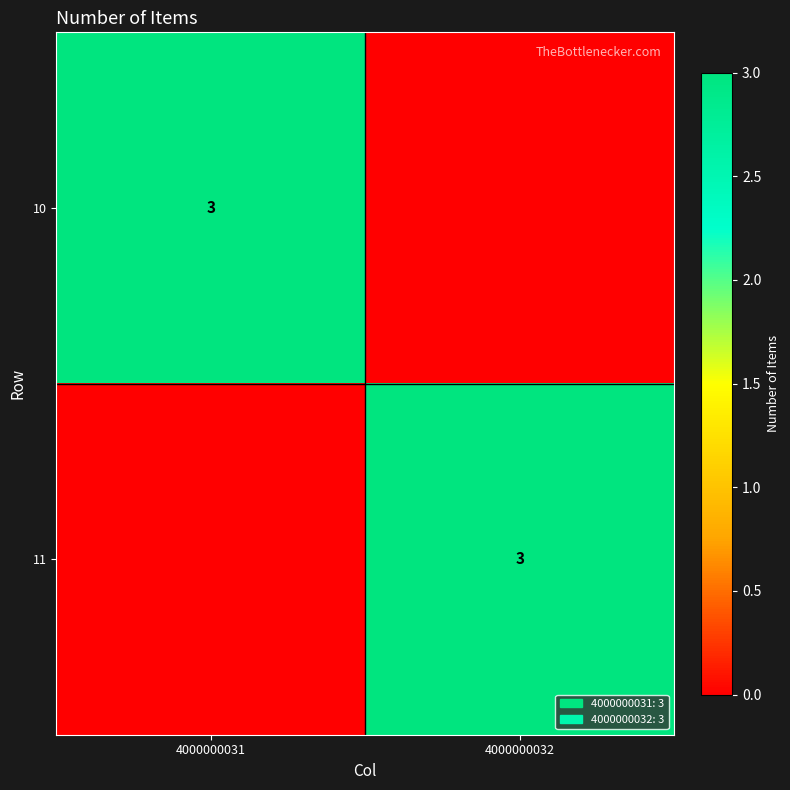

The 10 series shows 3 at 4000000031. True or false?

True